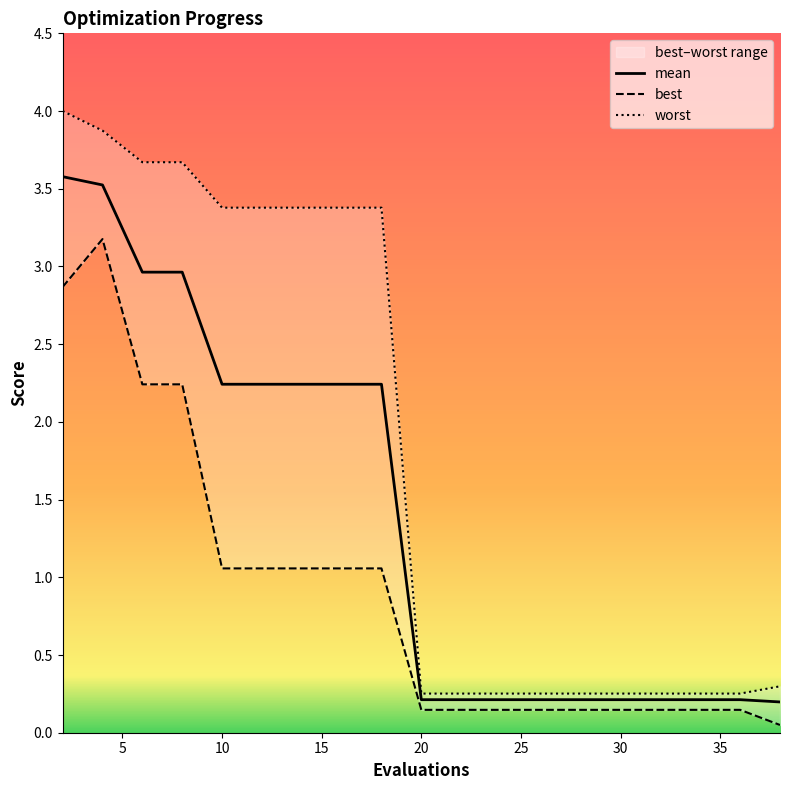

Reading left to right, transcribe all the data shown in this chart.

mean: 3.6	3.5	3.0	3.0	2.2	2.2	2.2	2.2	2.2	0.2	0.2	0.2	0.2	0.2	0.2	0.2	0.2	0.2	0.2	0.2
best: 2.9	3.2	2.2	2.2	1.1	1.1	1.1	1.1	1.1	0.1	0.1	0.1	0.1	0.1	0.1	0.1	0.1	0.1	0.1	0.0
worst: 4.0	3.9	3.7	3.7	3.4	3.4	3.4	3.4	3.4	0.3	0.3	0.3	0.3	0.3	0.3	0.3	0.3	0.3	0.3	0.3